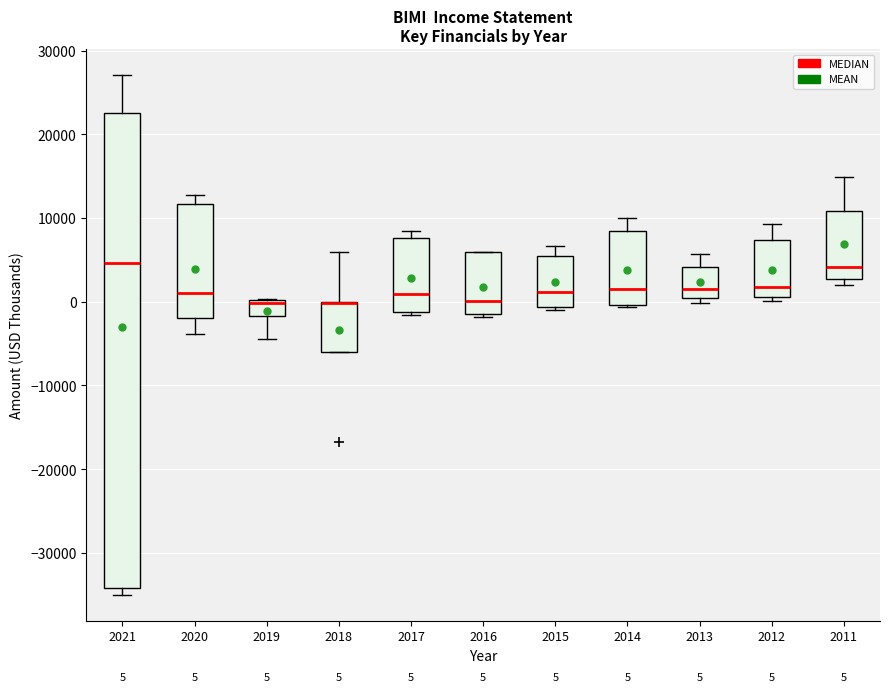

Comparing the boxes themselves (not the whiskers), which one is the tallest?

2021